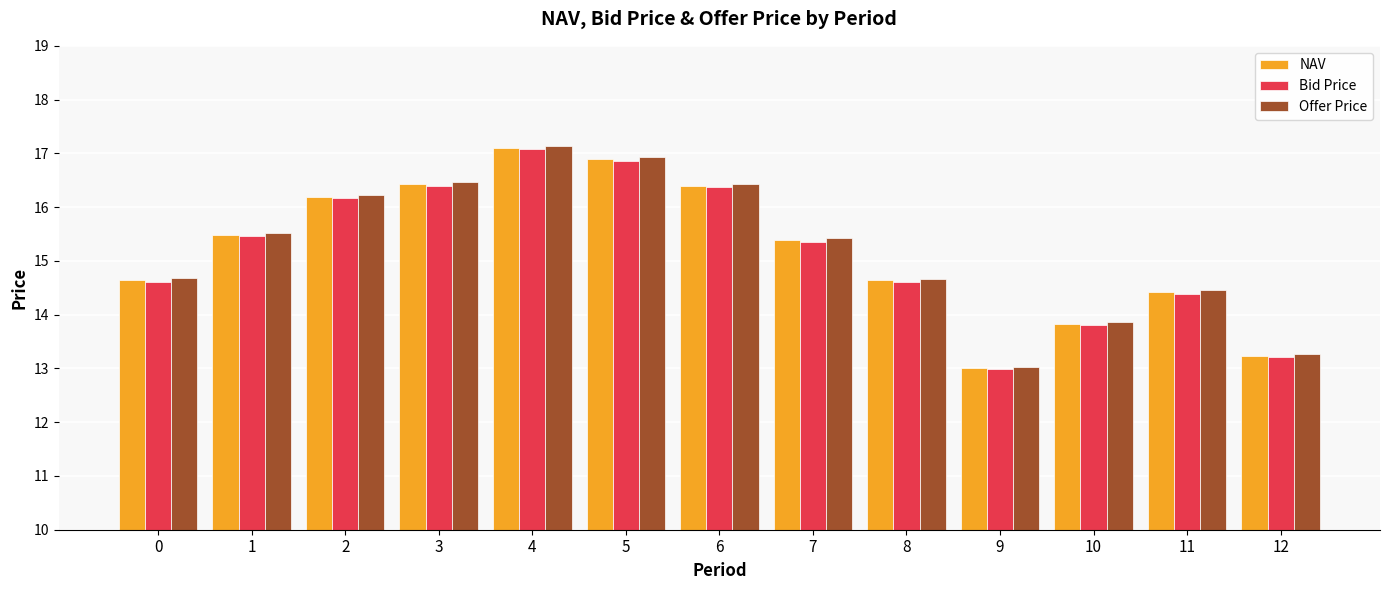

How many values in the Bid Price series are below 15?

6